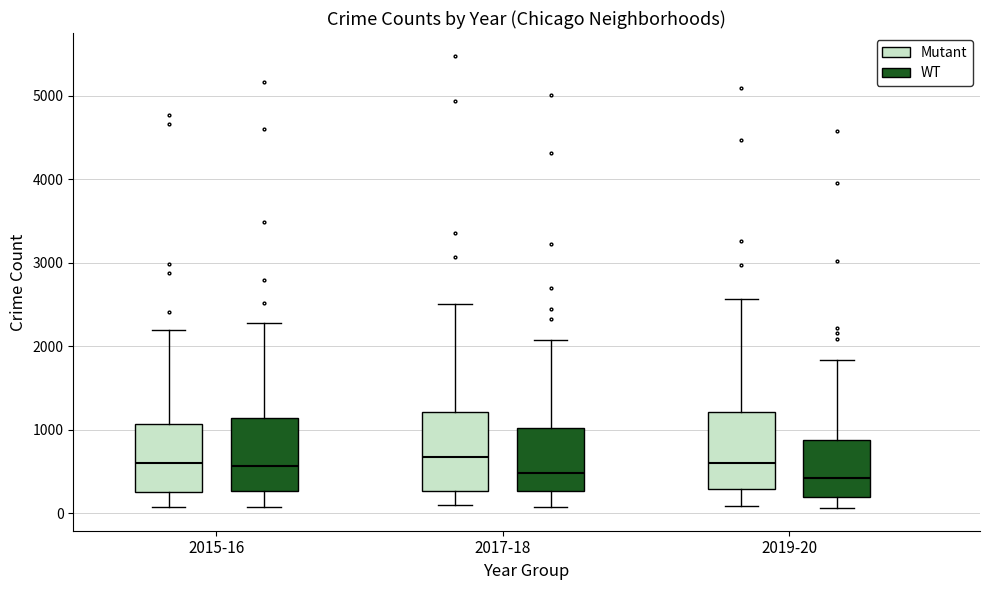

Reading left to right, transcribe this box plot: for each box, give where its median line is, the range the box spans, and where its two whiskers end, as read against the y-axis. The values are not printed on the chart, so give them approximately, as read against the axis.

2015-16 (Mutant): median 600, box 300 to 1100, whiskers 100 to 2200
2015-16 (WT): median 600, box 300 to 1100, whiskers 100 to 2300
2017-18 (Mutant): median 700, box 300 to 1200, whiskers 100 to 2500
2017-18 (WT): median 500, box 300 to 1000, whiskers 100 to 2100
2019-20 (Mutant): median 600, box 300 to 1200, whiskers 100 to 2600
2019-20 (WT): median 400, box 200 to 900, whiskers 100 to 1800